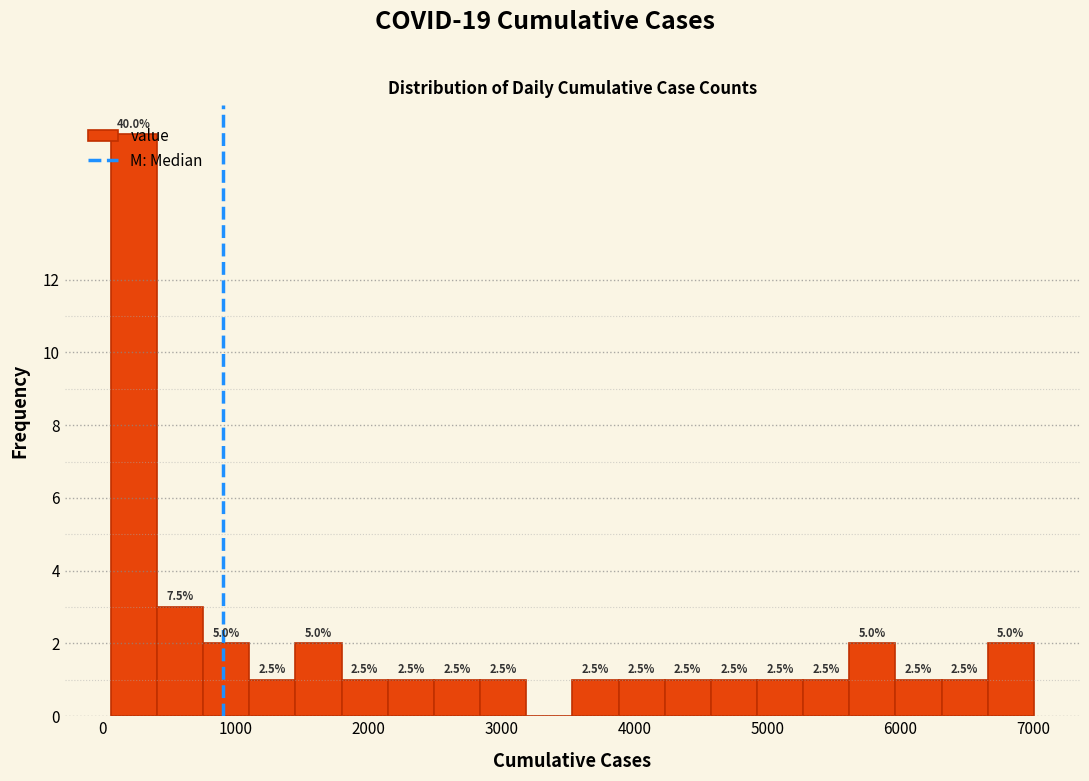

Read against the x-axis, roughly where is the centre of the tallest bar?

200